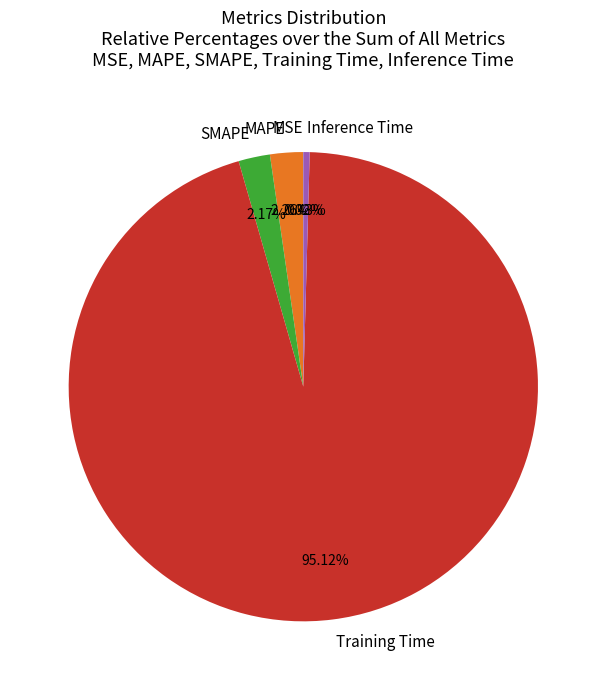

What portion of the pie excludes MAPE?

97.7%